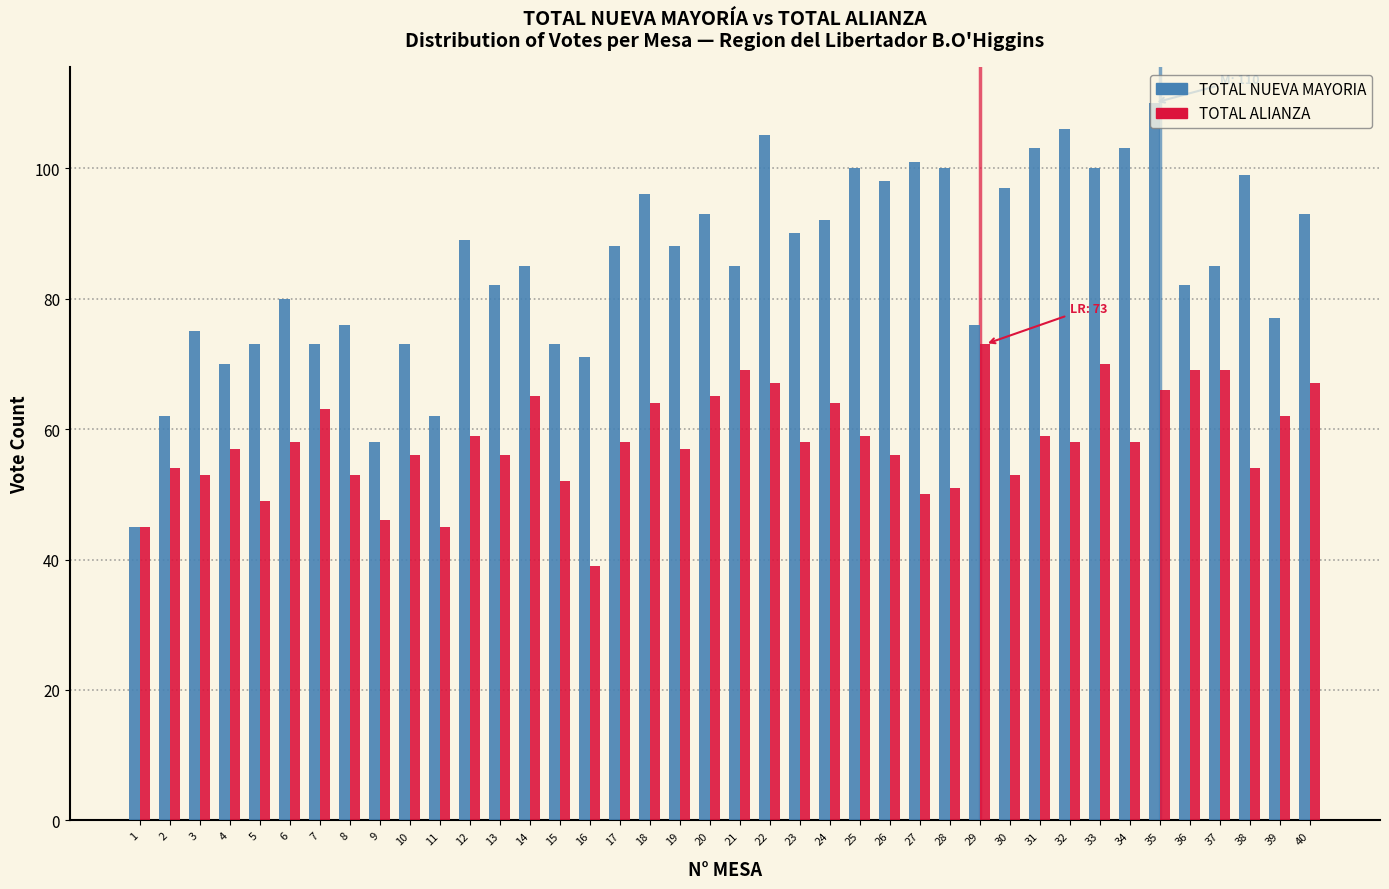

What is the greatest value displayed?

110